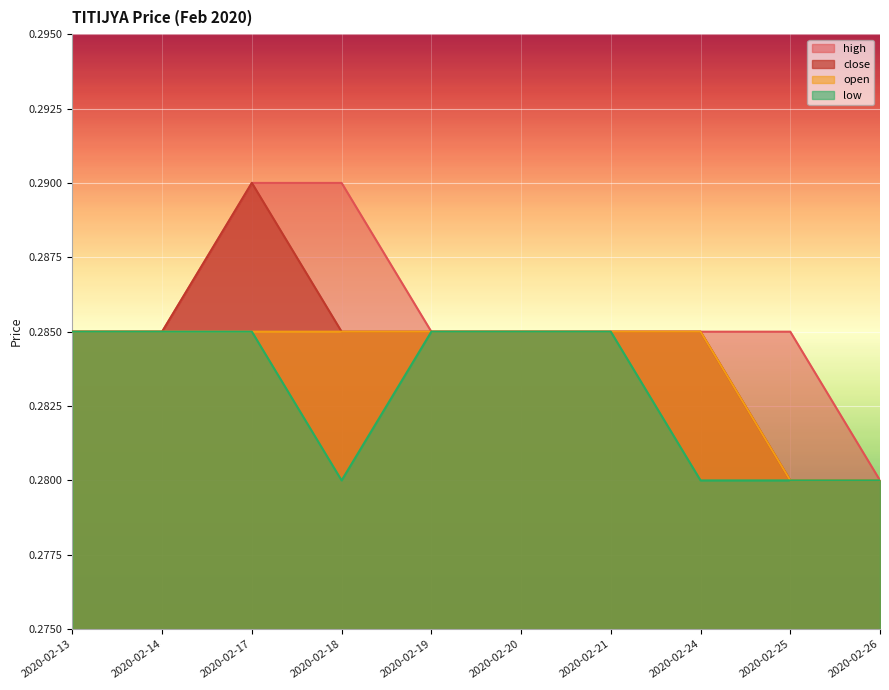

Count the high values in the range 0 to 1.

10